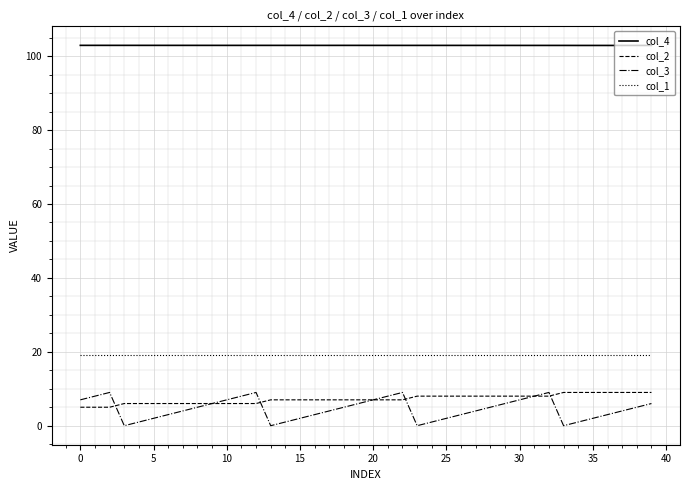

Which series has the largest range (max minus min)?

col_3